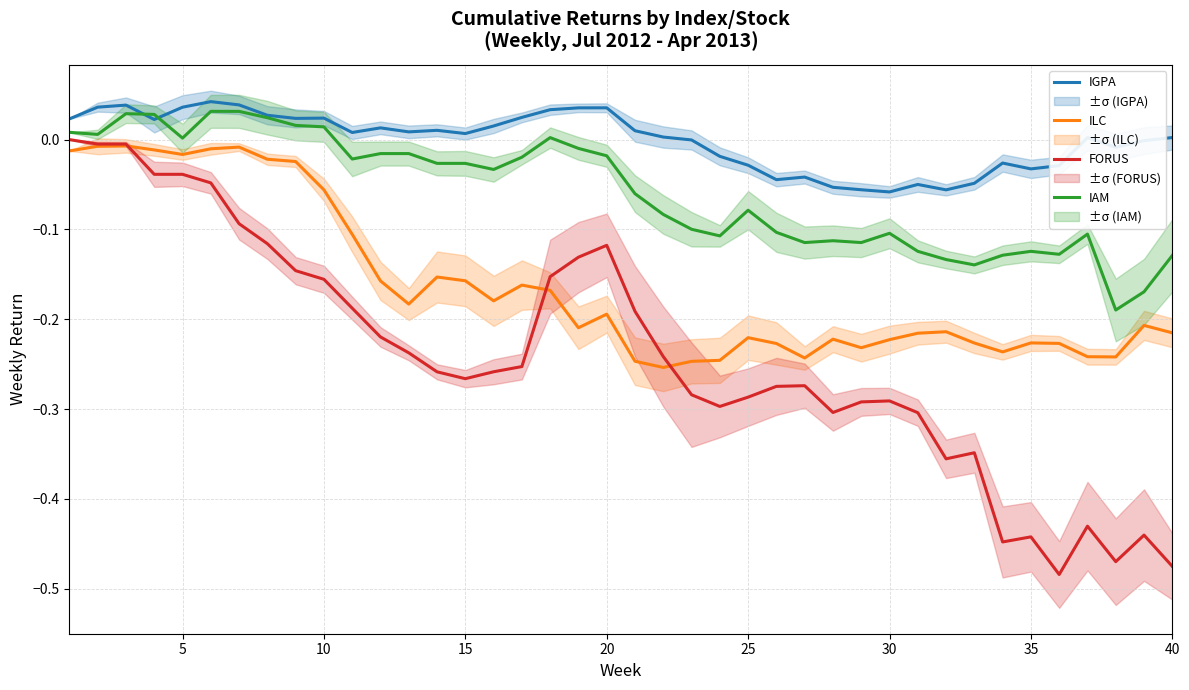

True or false: IGPA and FORUS intersect in this chart.

False